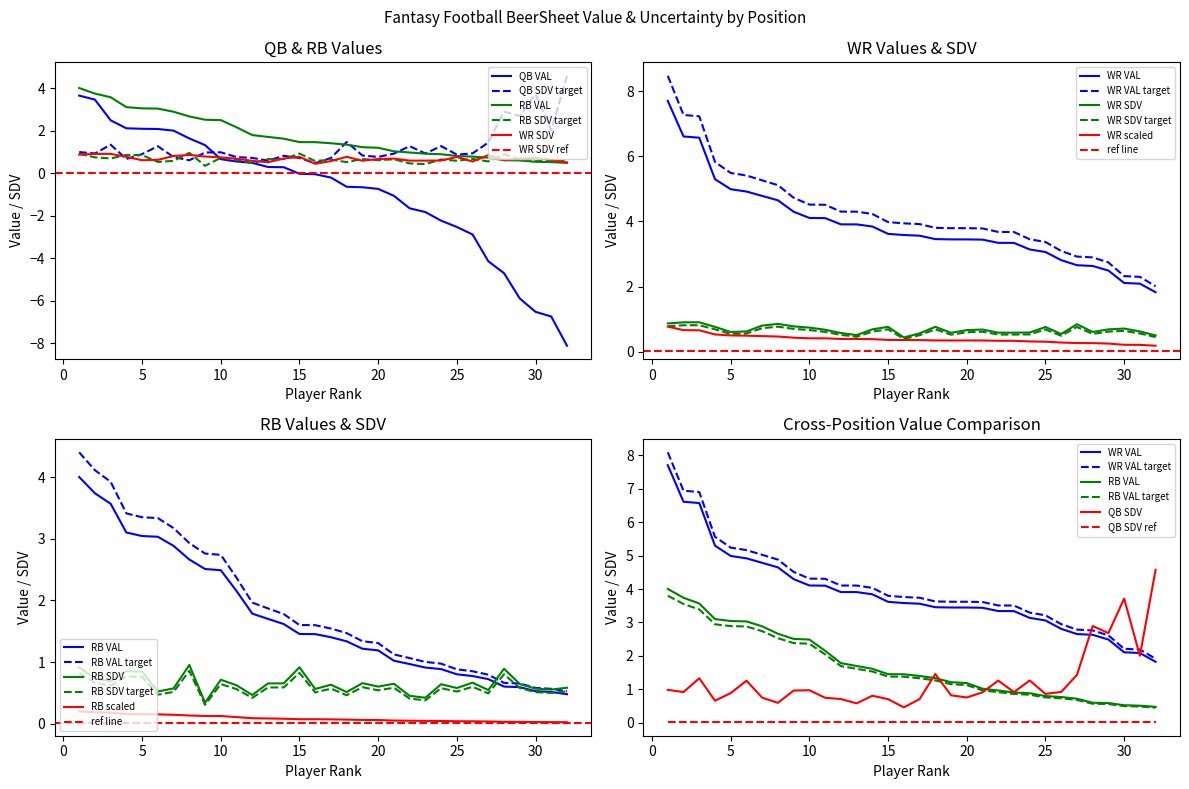

What is the difference between the WR SDV values at 25 and 11?

0.1